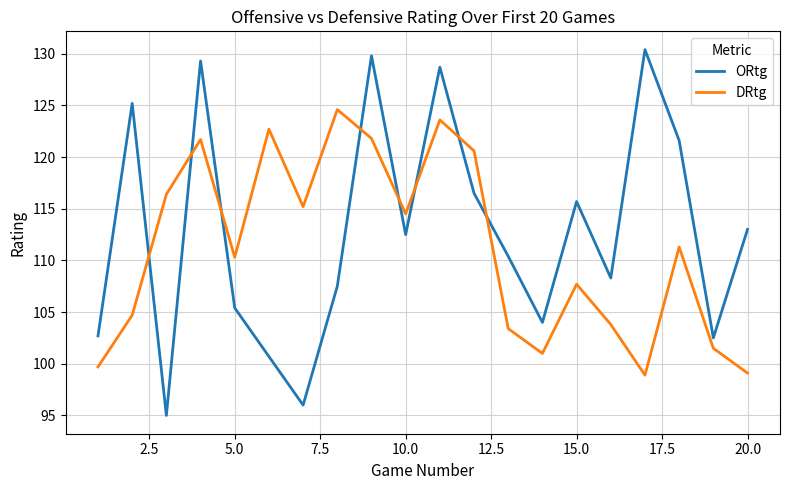

What is the smallest value displayed?

95.0